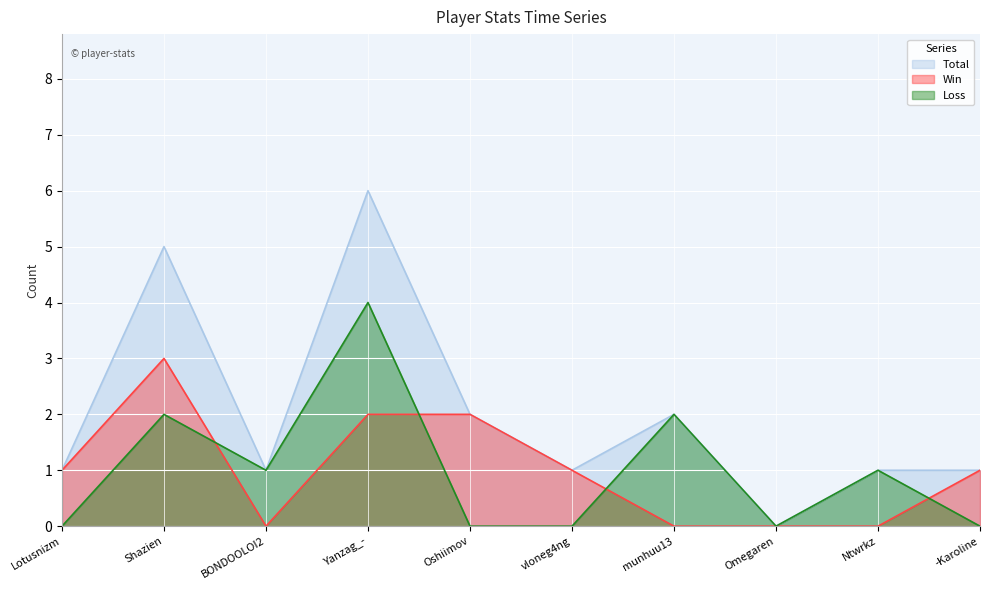

Which series has the widest spread of values?

Total